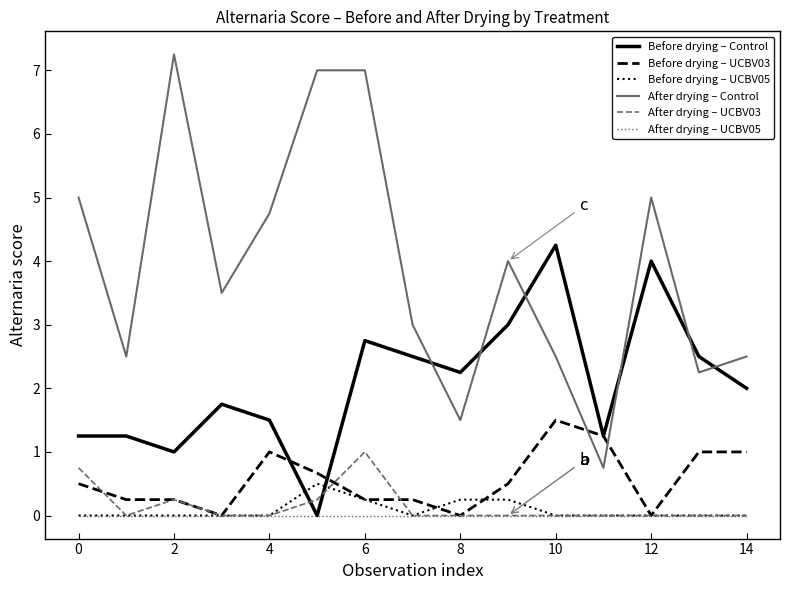

After their last crossing, which series has the higher values: After drying – Control or Before drying – Control?

After drying – Control